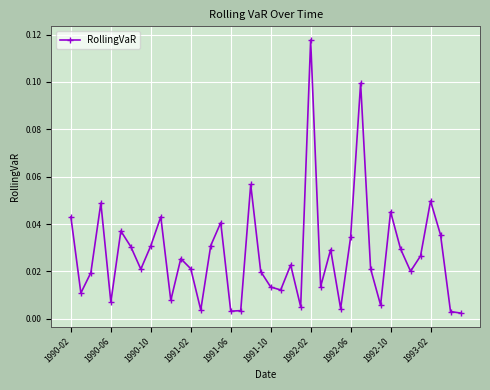

How many interior local peaks (higher than both neighbors) does the data have?

12